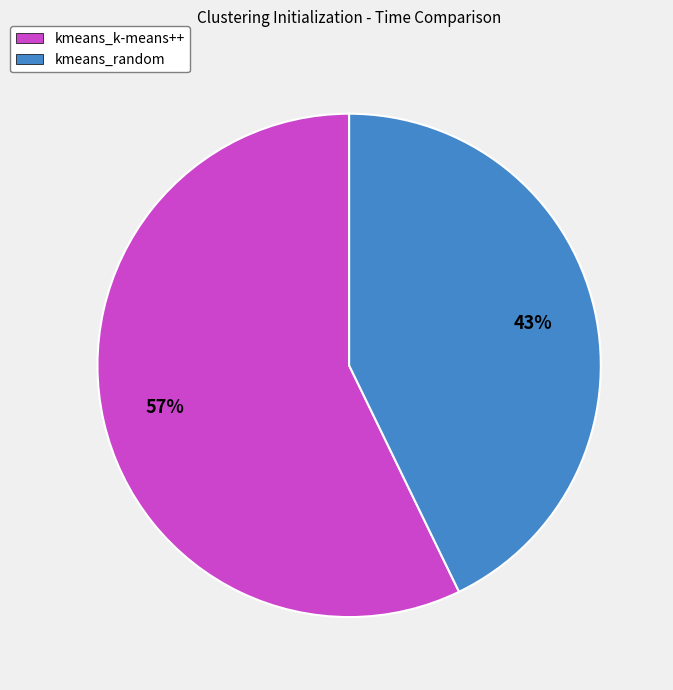

Which has a higher value, kmeans_random or kmeans_k-means++?

kmeans_k-means++